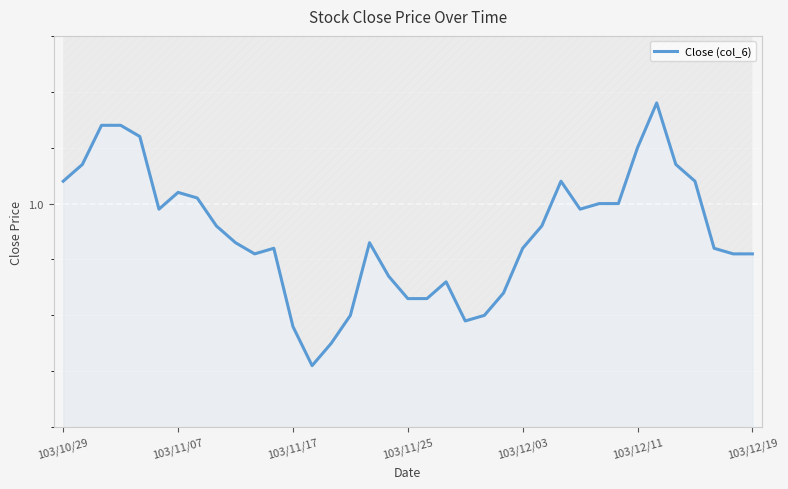

How many interior local valleys (lower than both neighbors) does the data have?

5